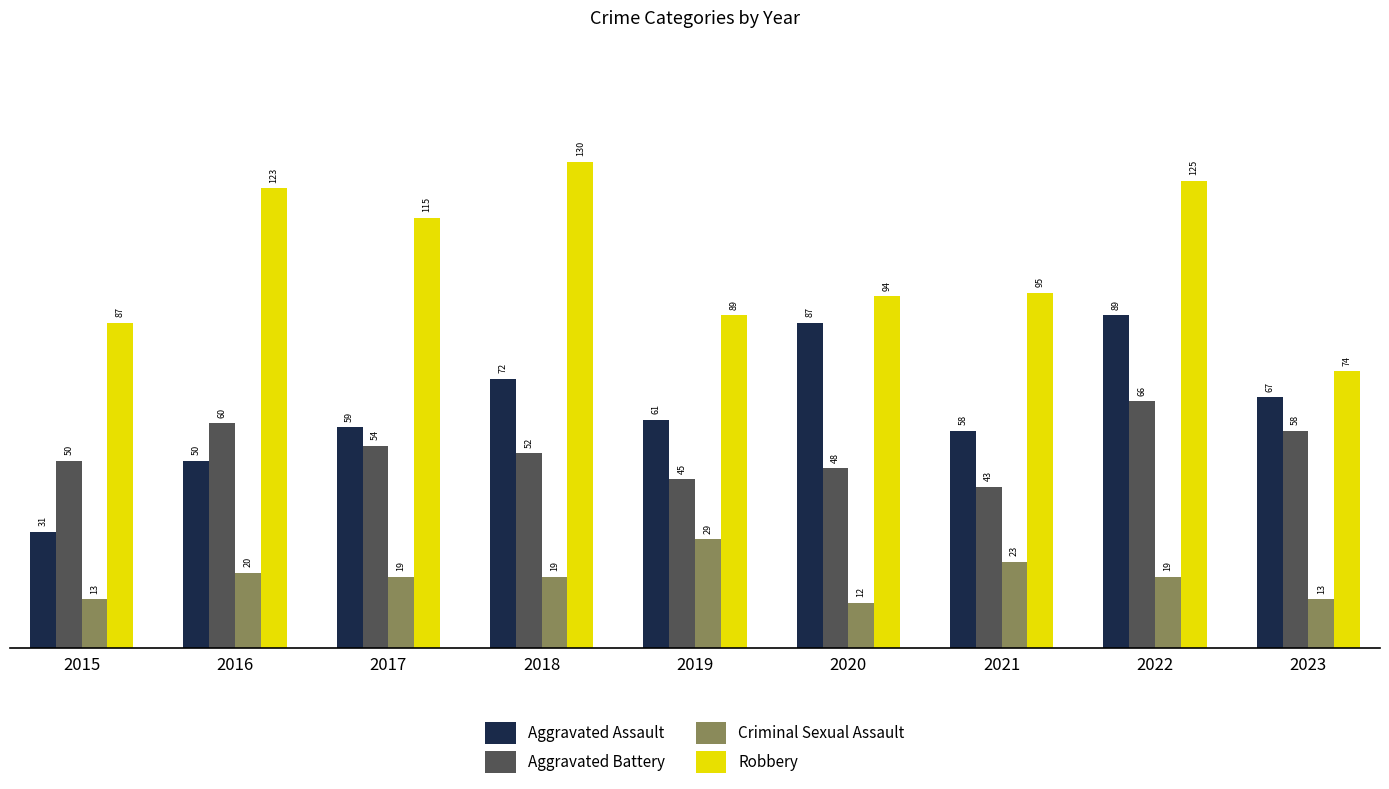

Does the chart contain any negative values?

No